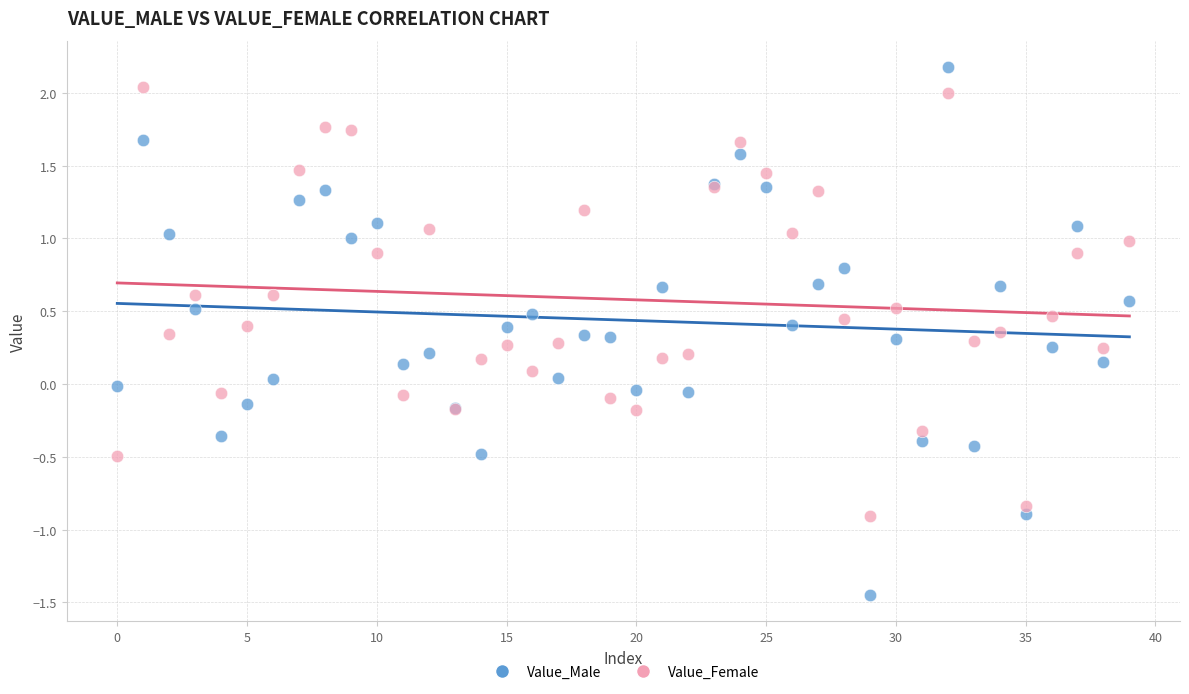

Which series contains the lowest Y value?

Value_Male